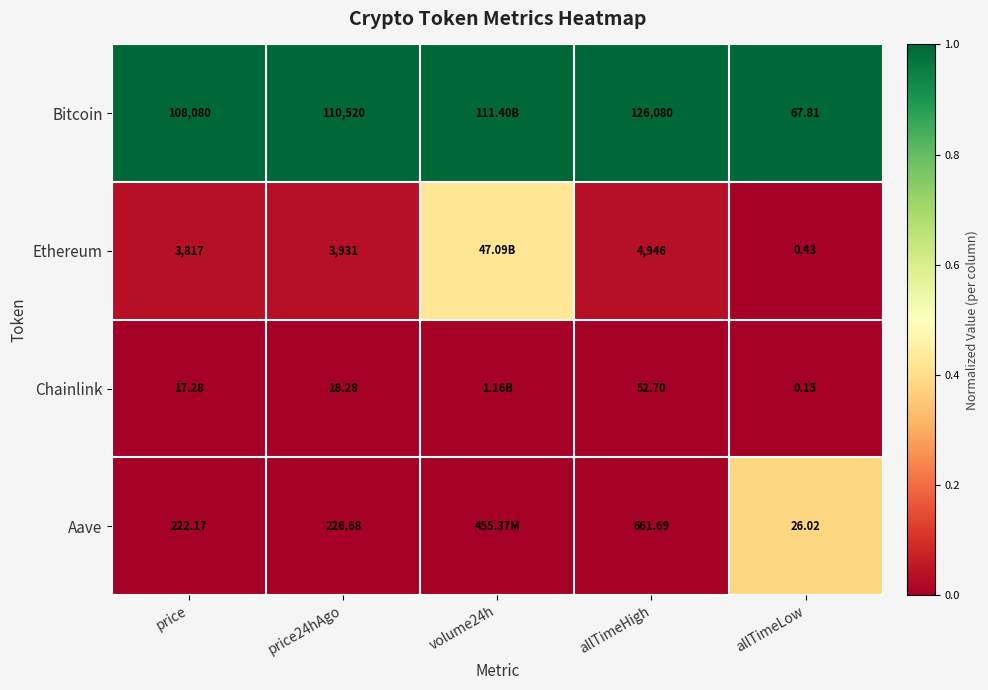

Is the value of Bitcoin at allTimeHigh greater than the value of Aave at allTimeHigh?

Yes